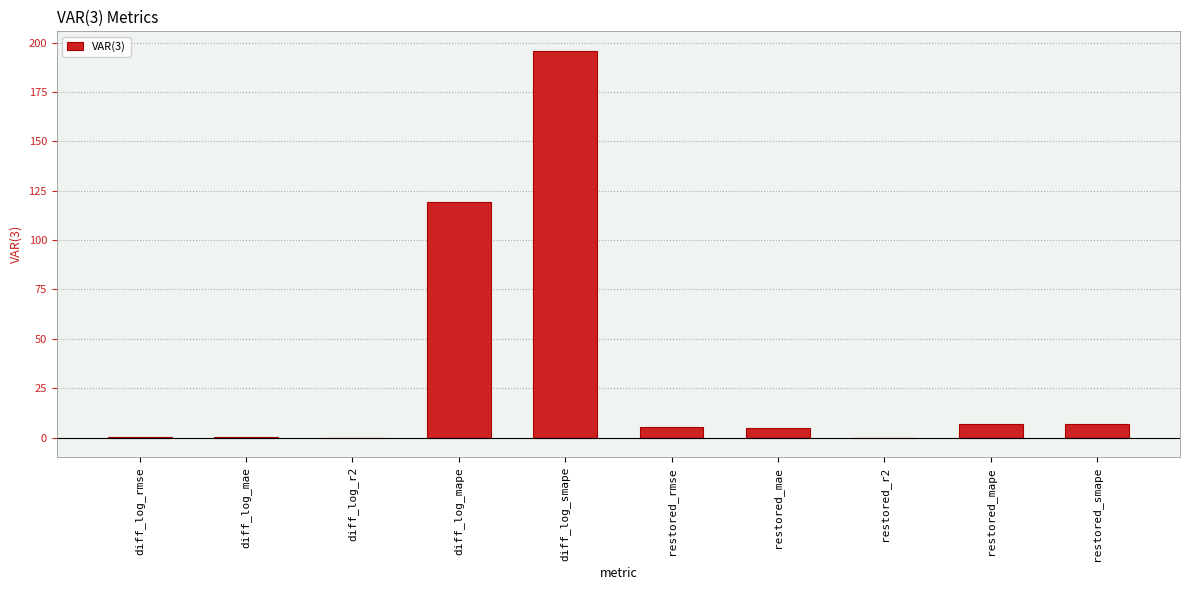

How many data points are above 5?

5